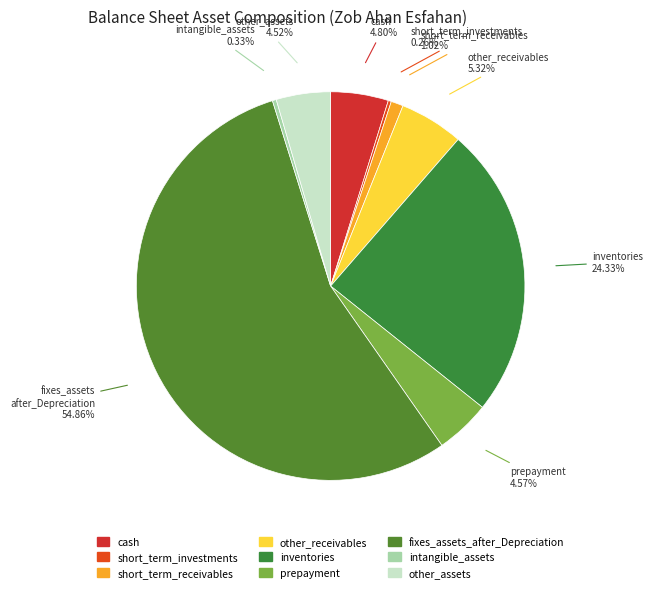

Which slice is the largest?

fixes_assets_after_Depreciation